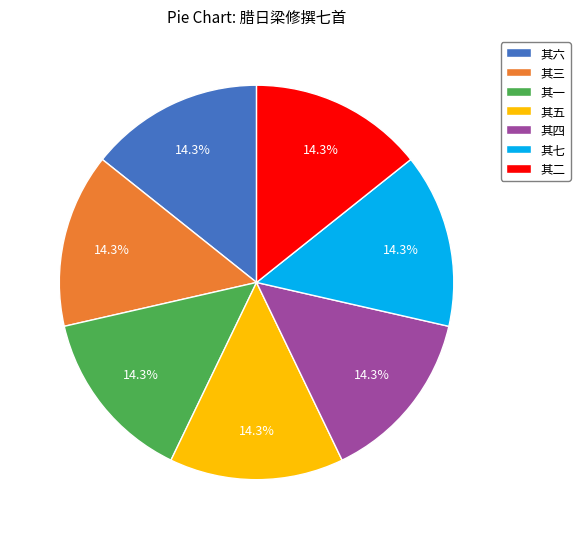

What percentage is NOT represented by 其五?

85.7%